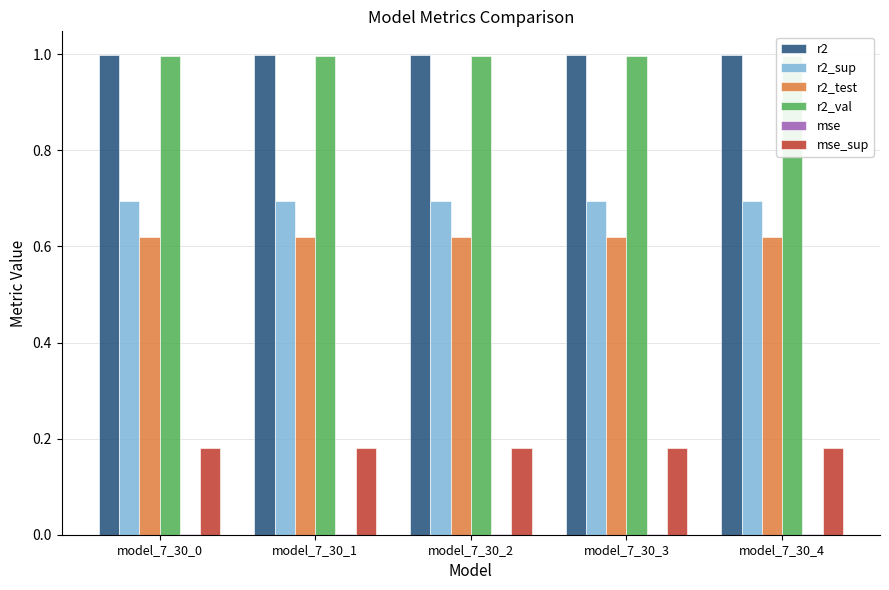

Rank the series by their maximum value, from lowest to highest.

mse, mse_sup, r2_test, r2_sup, r2_val, r2